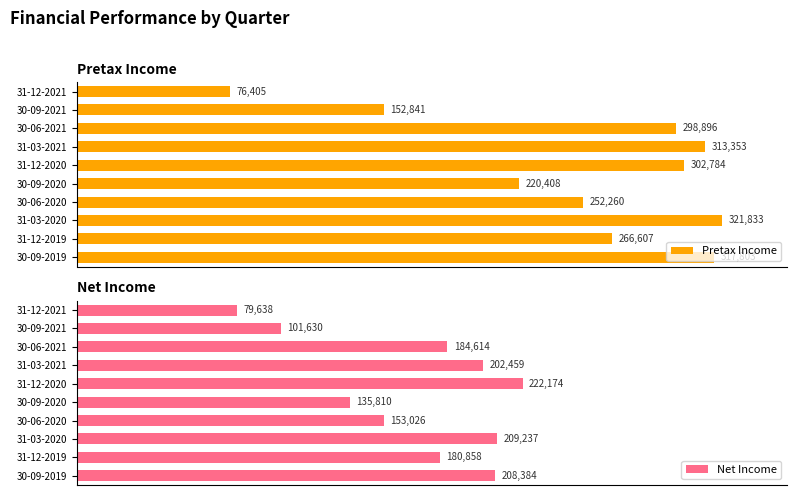

What is the smallest value displayed?

76405